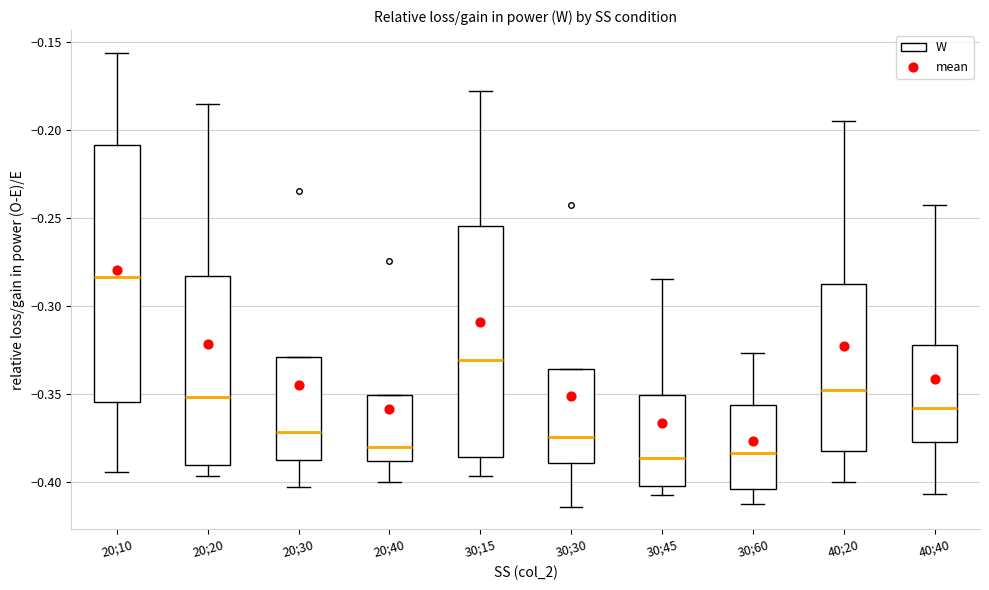

Comparing the boxes themselves (not the whiskers), which one is the tallest?

20;10